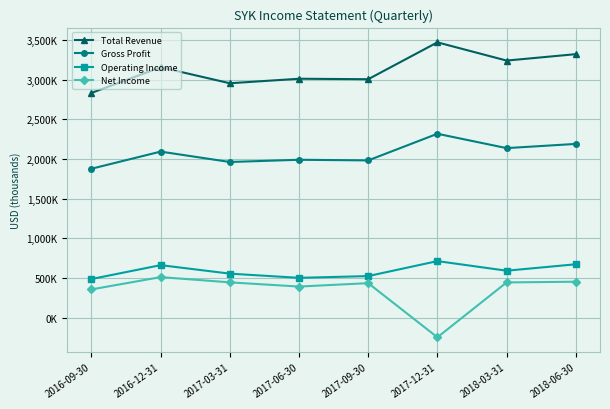

True or false: Total Revenue and Operating Income intersect in this chart.

False